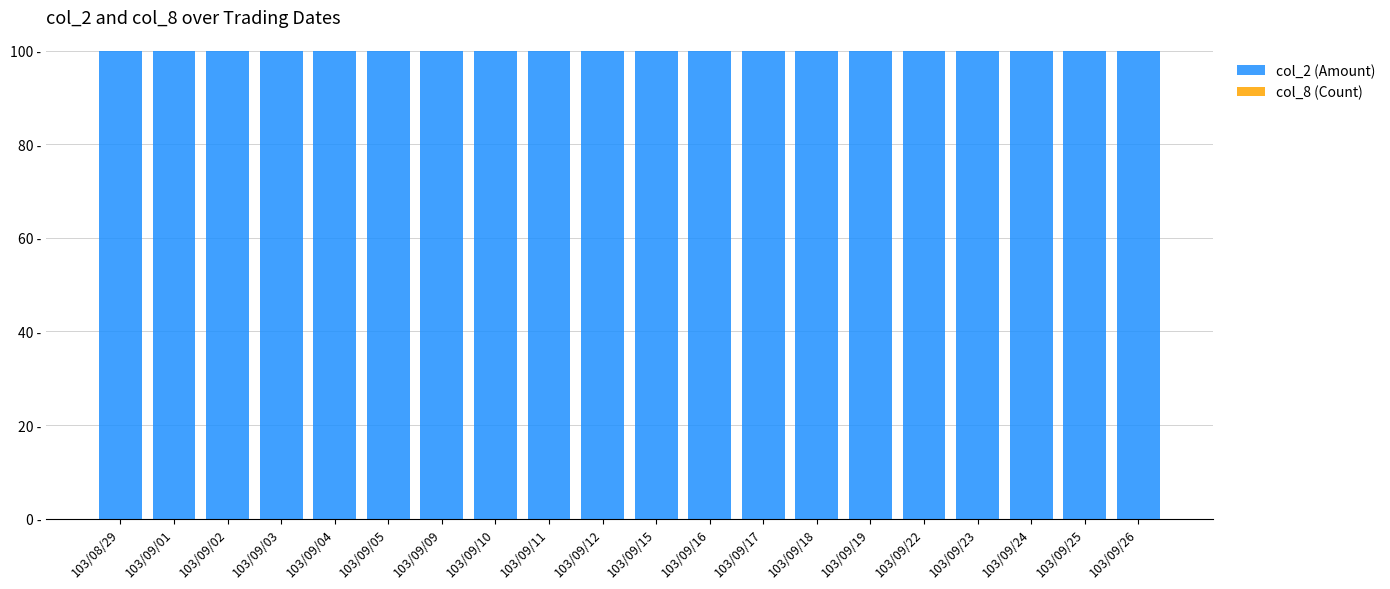

At which label is col_8 (Count) closest to 0?

103/09/15